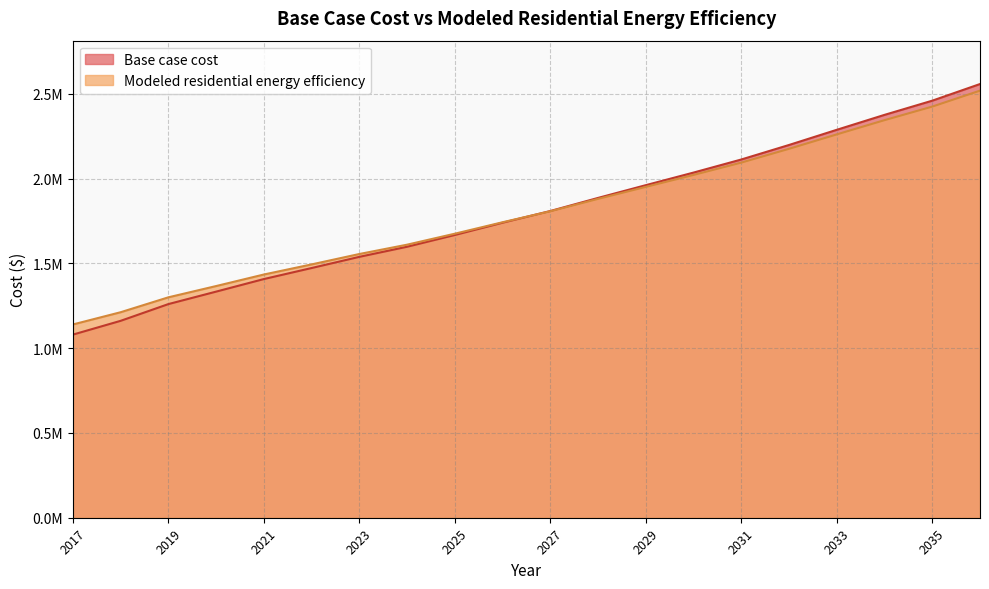

Rank the categories by Base case cost value from lowest to highest.

2017, 2018, 2019, 2020, 2021, 2022, 2023, 2024, 2025, 2026, 2027, 2028, 2029, 2030, 2031, 2032, 2033, 2034, 2035, 2036